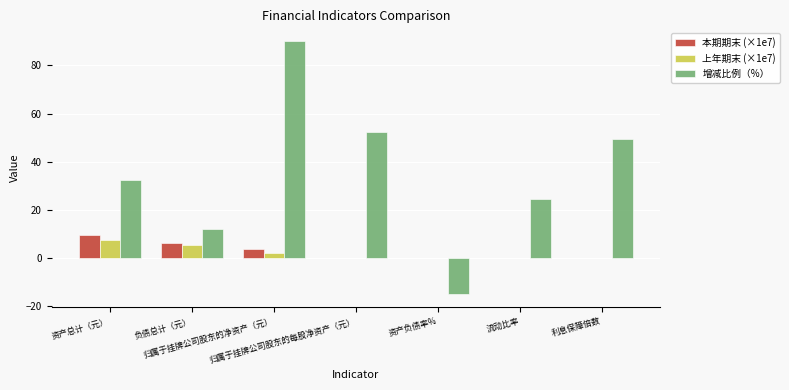

What is the sum of all 上年期末 (×1e7) values?

14.3